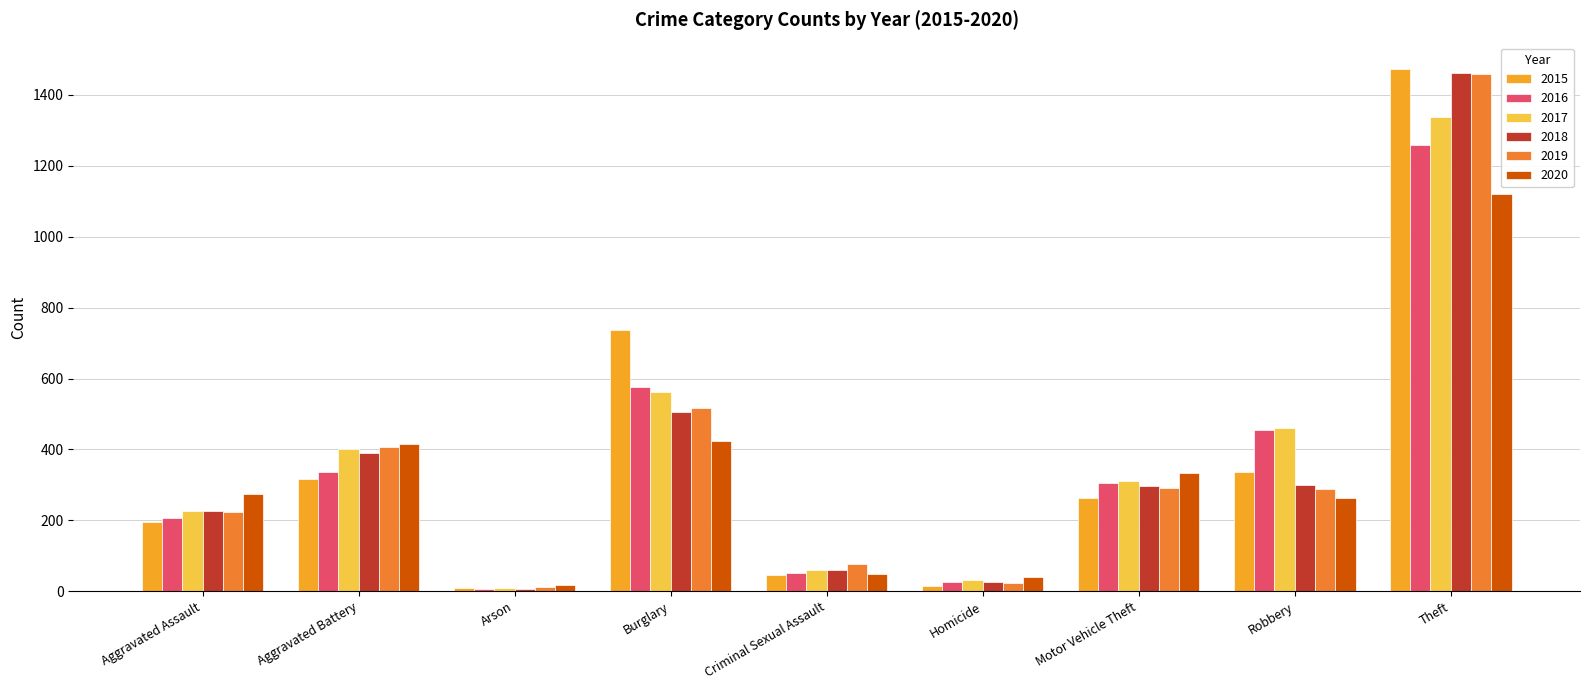

What position from the left is Burglary?

4